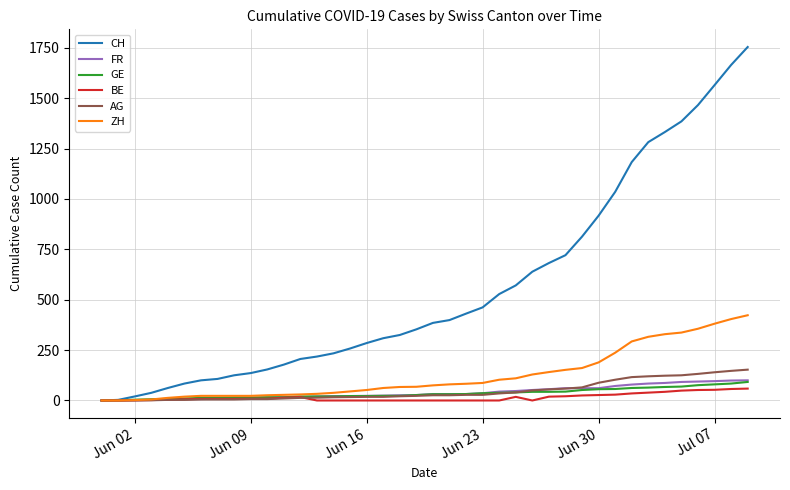

What is the highest value of the GE series?

92